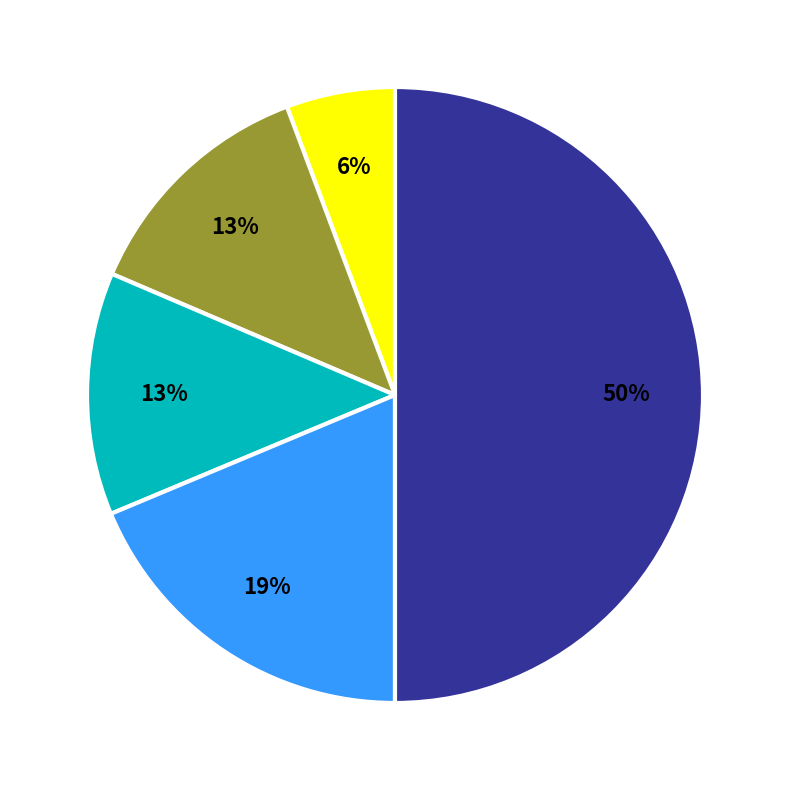

To the nearest percent, what is the average slice percentage?

20%